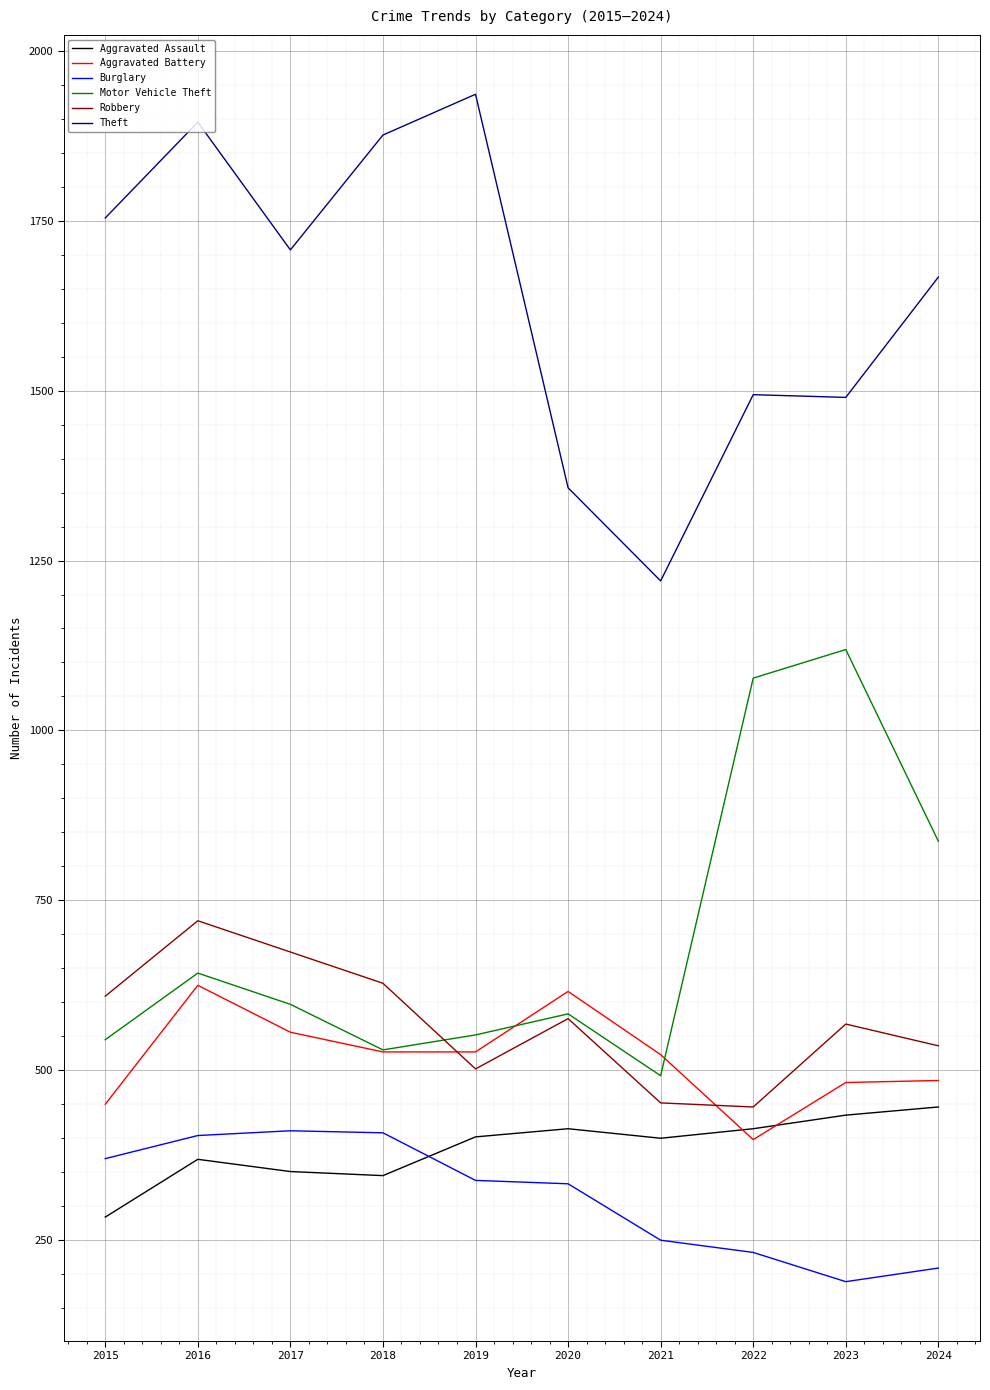

What is the approximate value of Robbery at 2020?

576